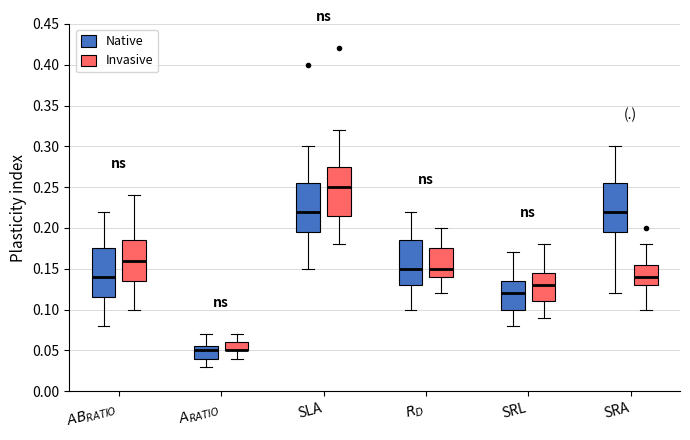

Where is the lower edge of the box for SRL (Invasive) on the y-axis? The values are not printed on the chart, so give them approximately, as read against the axis.

0.110